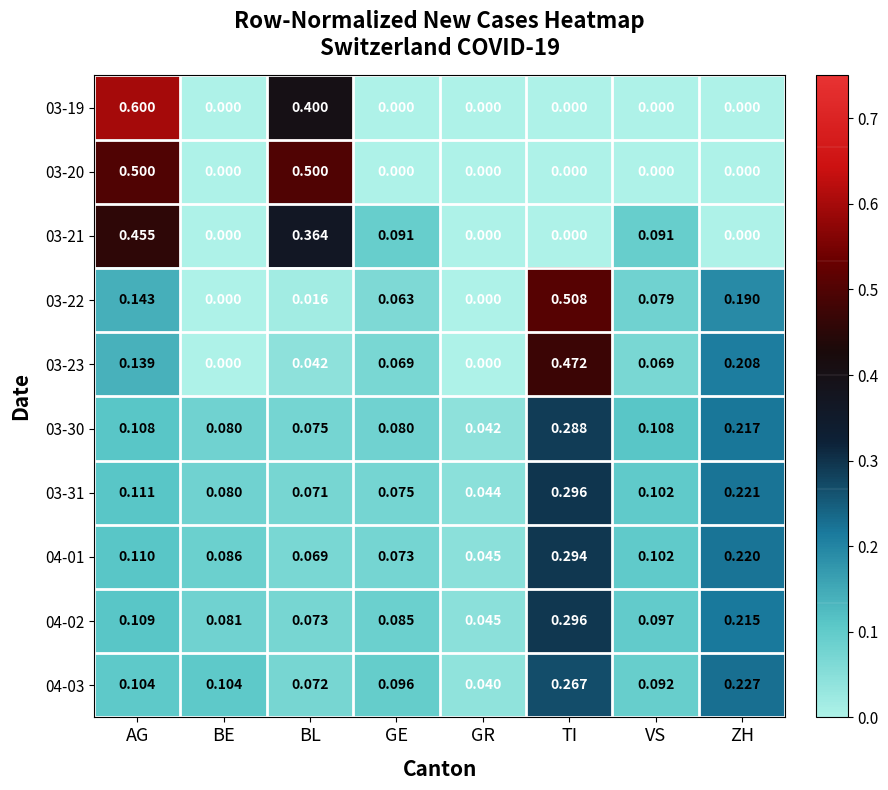

Which series has the largest total across all categories?

04-03